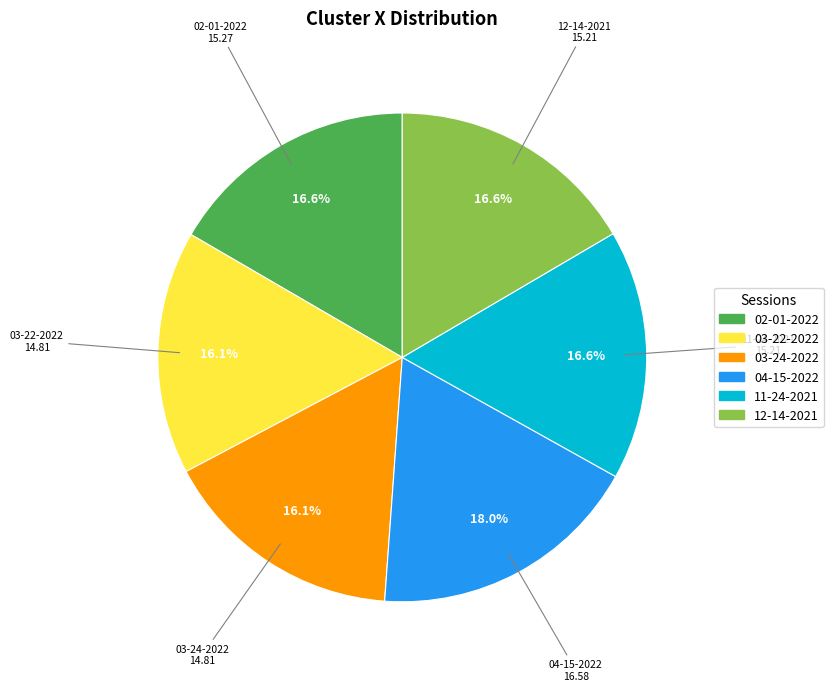

Is there a majority slice in this chart?

No